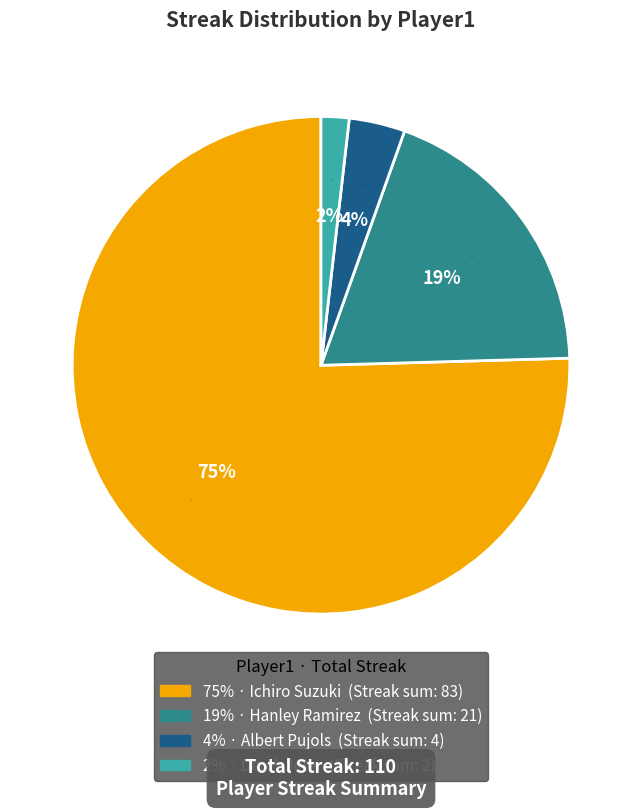

How much of the chart is everything except Derek Jeter?

100.0%